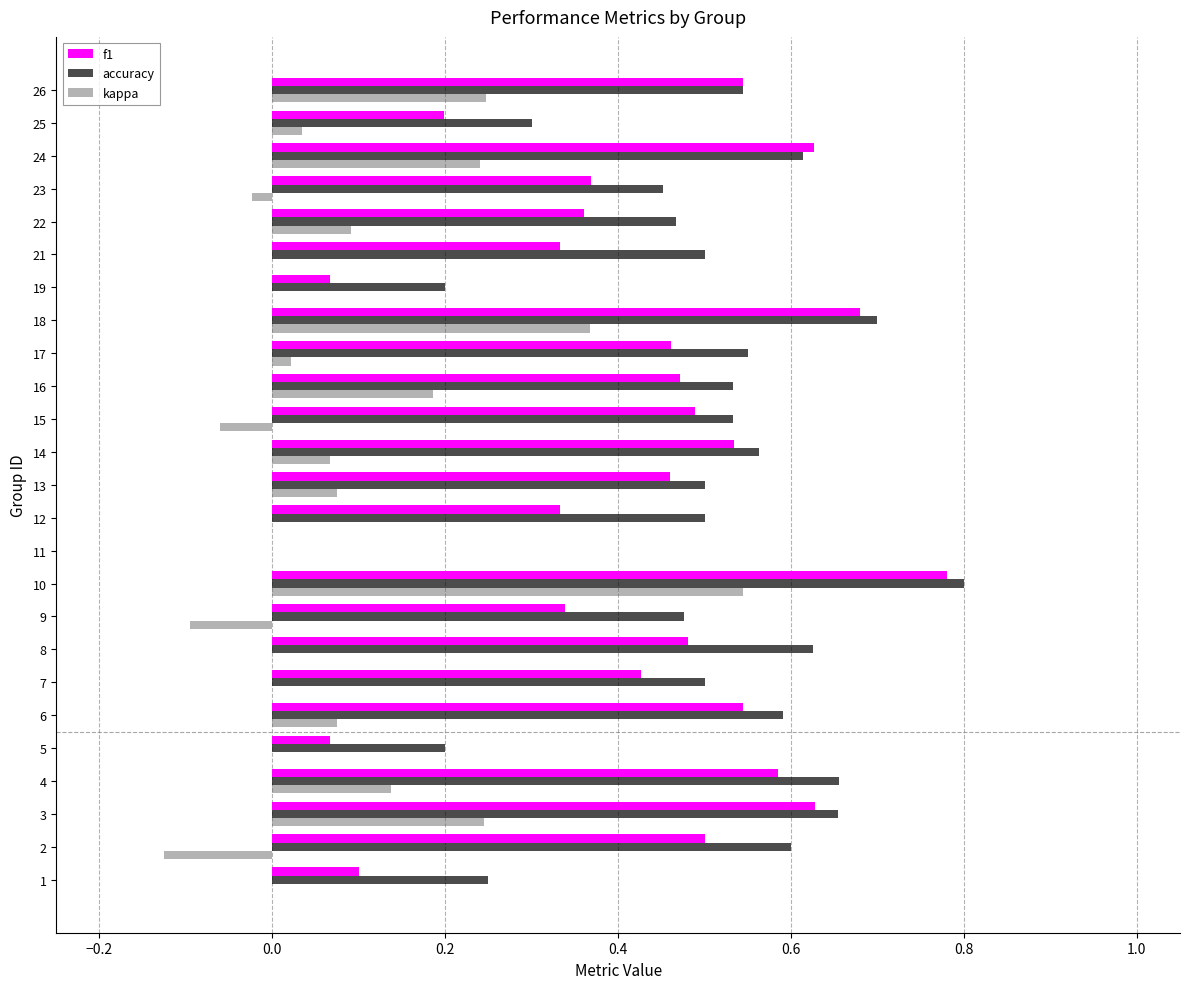

What is the sum of all kappa values?

2.0